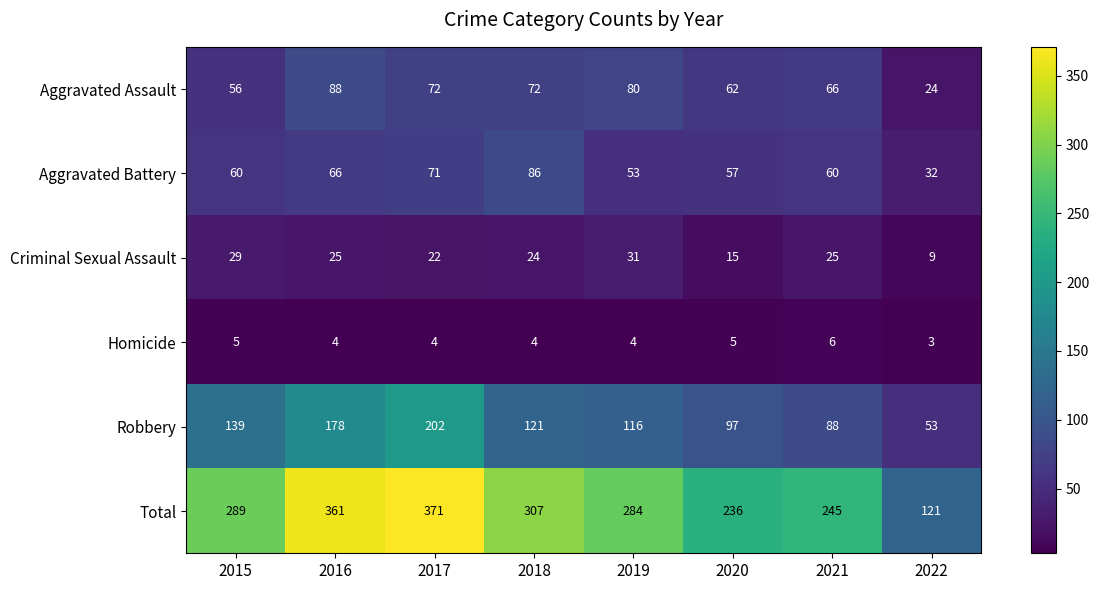

What is the sum of all Homicide values?

35